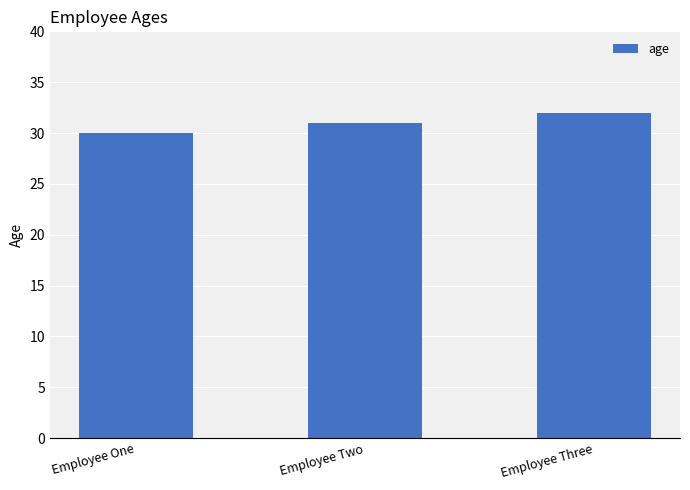

Which has a higher value, Employee Three or Employee Two?

Employee Three